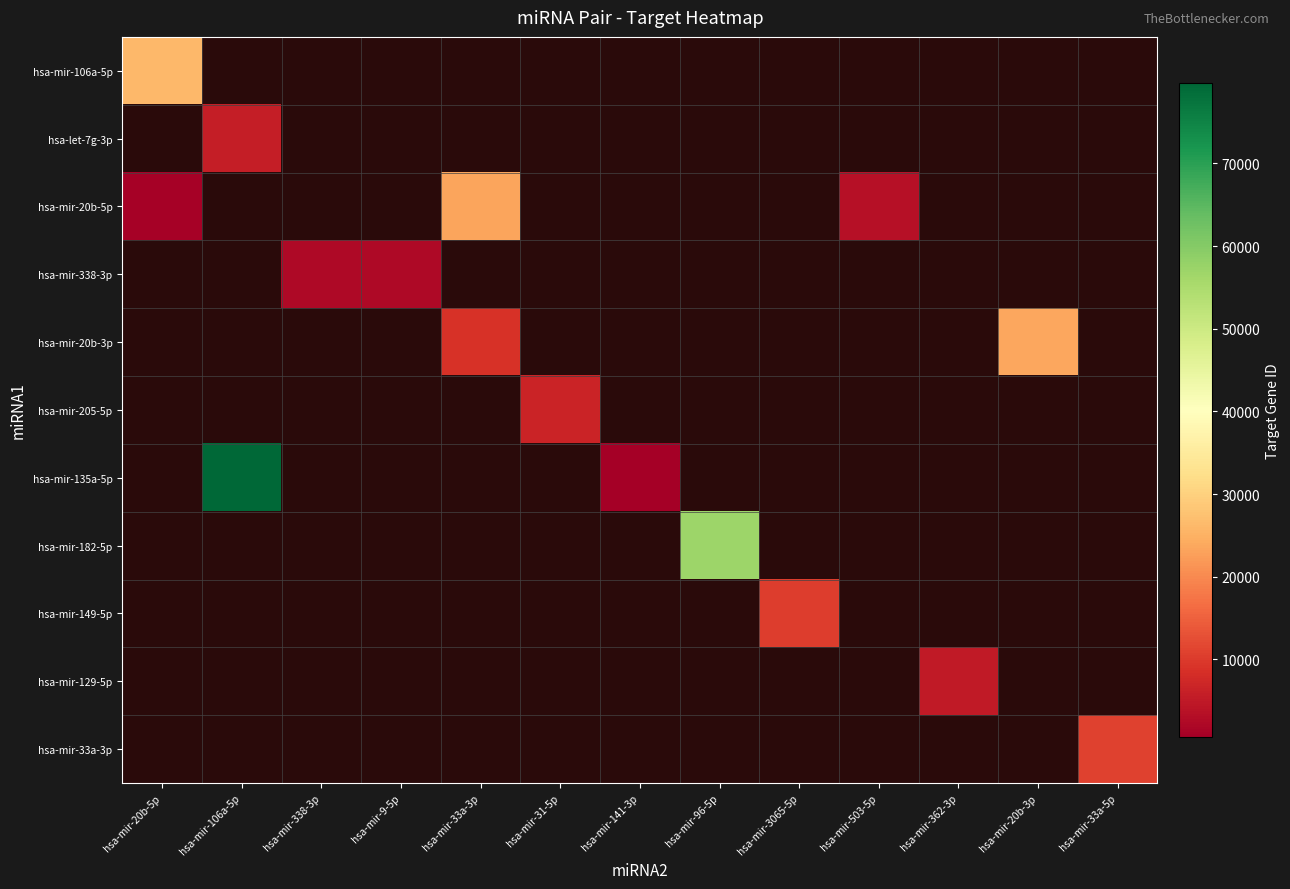

Between hsa-mir-33a-3p and hsa-mir-33a-5p, which is larger?

hsa-mir-33a-5p